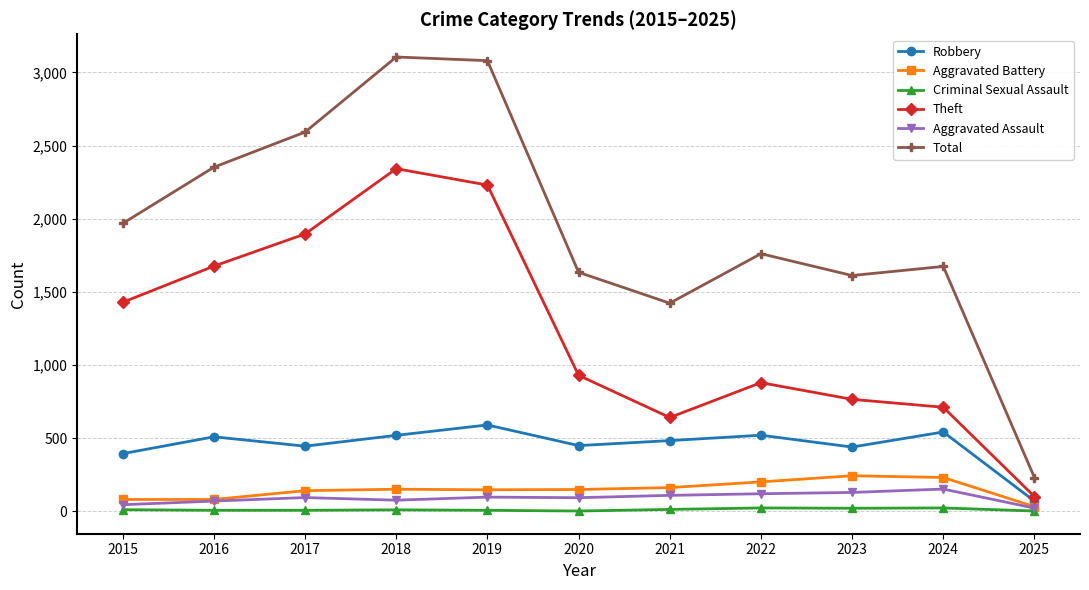

Which series changed the most between 2015 and 2020?

Theft